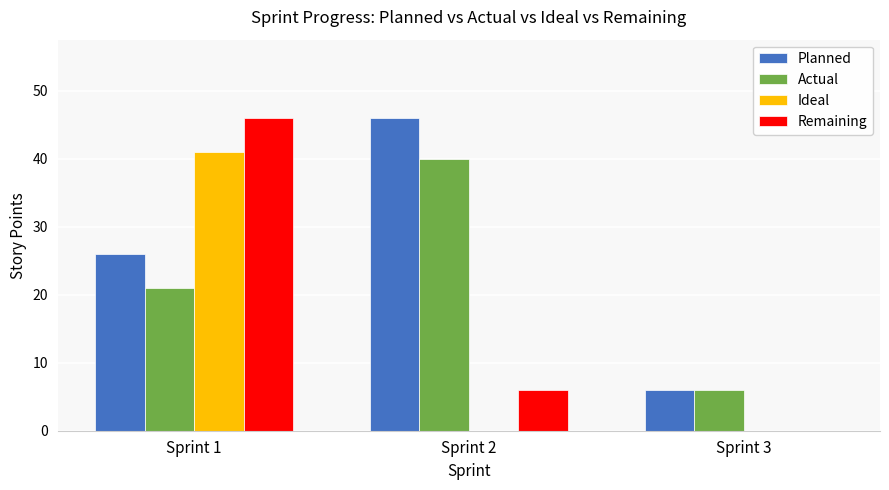

Which series has the largest total across all categories?

Planned